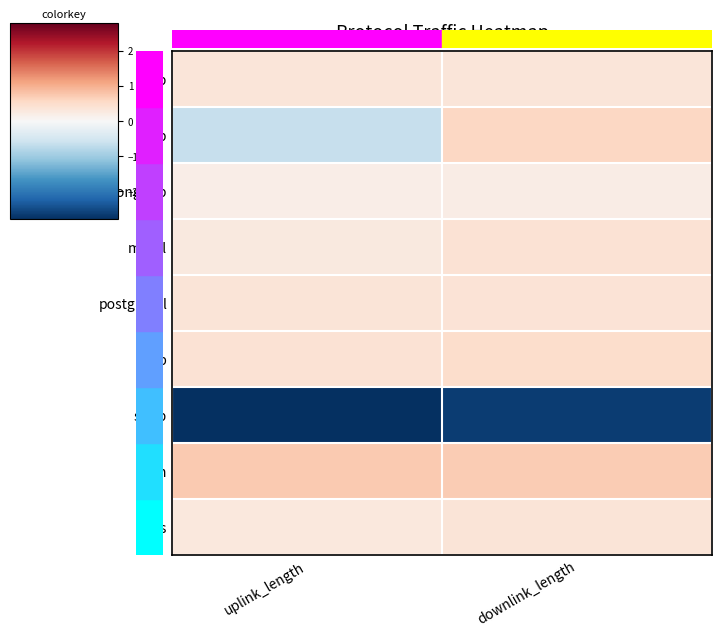

Reading left to right, list all the values displayed in this chart.

ftp: uplink_length=0.3	downlink_length=0.3
http: uplink_length=-0.6	downlink_length=0.6
mongodb: uplink_length=0.2	downlink_length=0.2
mysql: uplink_length=0.3	downlink_length=0.4
postgresql: uplink_length=0.4	downlink_length=0.4
sftp: uplink_length=0.4	downlink_length=0.5
smtp: uplink_length=-2.8	downlink_length=-2.7
ssh: uplink_length=0.7	downlink_length=0.7
tds: uplink_length=0.3	downlink_length=0.4